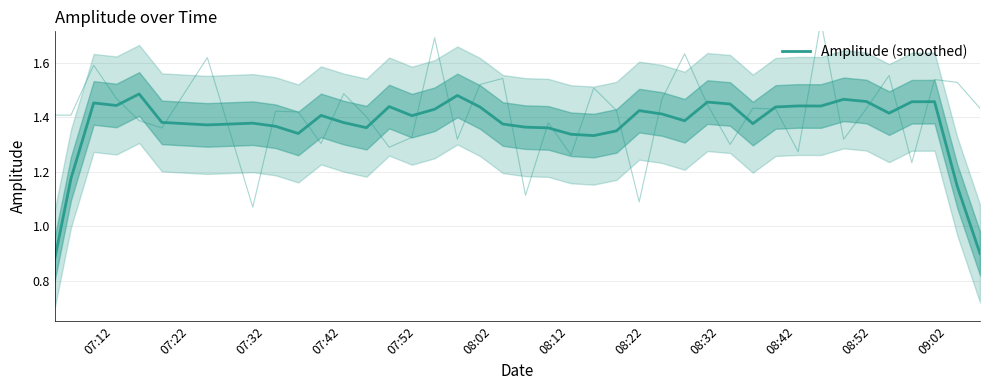

Reading left to right, transcribe all the data shown in this chart.

0.9	1.2	1.5	1.4	1.5	1.4	1.4	1.4	1.4	1.3	1.4	1.4	1.4	1.4	1.4	1.4	1.5	1.4	1.4	1.4	1.4	1.3	1.3	1.4	1.4	1.4	1.4	1.5	1.4	1.4	1.4	1.4	1.4	1.5	1.5	1.4	1.5	1.5	1.1	0.9